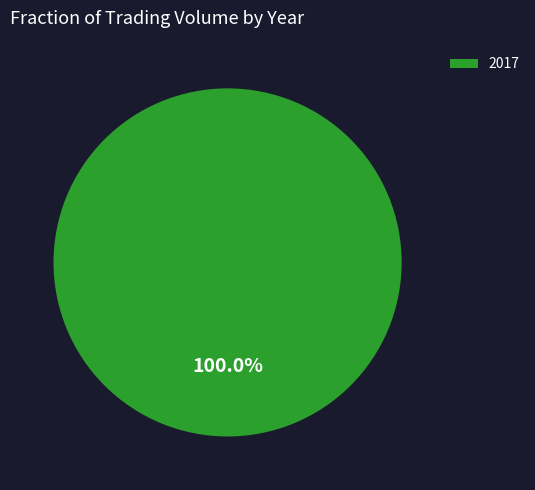

Is there any slice that represents more than half of the pie?

Yes